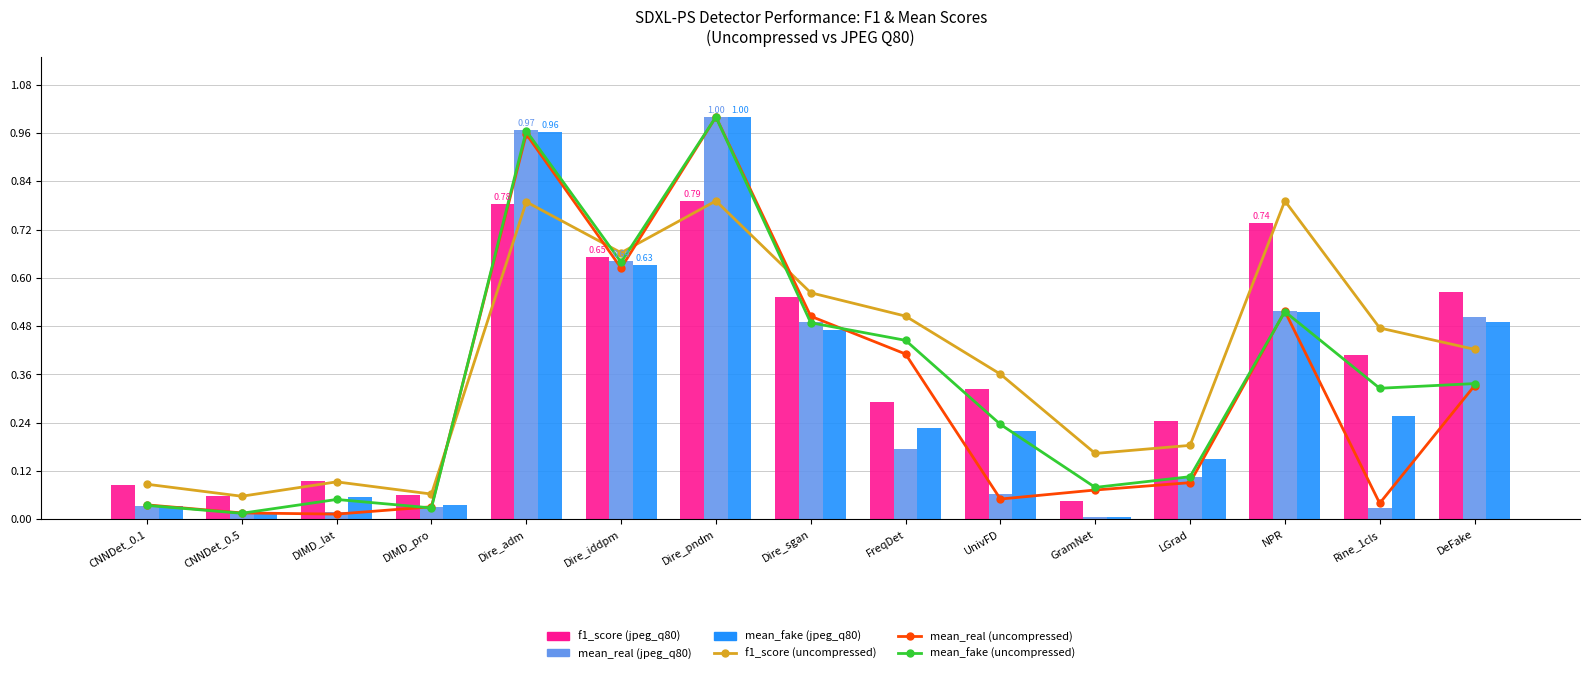

What position from the left is FreqDet?

9